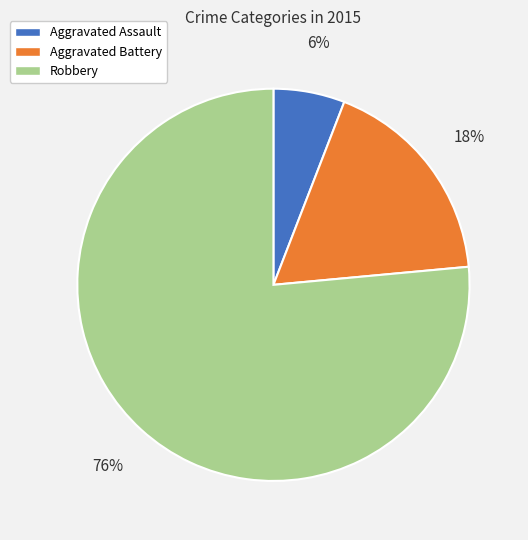

To the nearest percent, what is the combined percentage of Aggravated Battery and Robbery?

94%